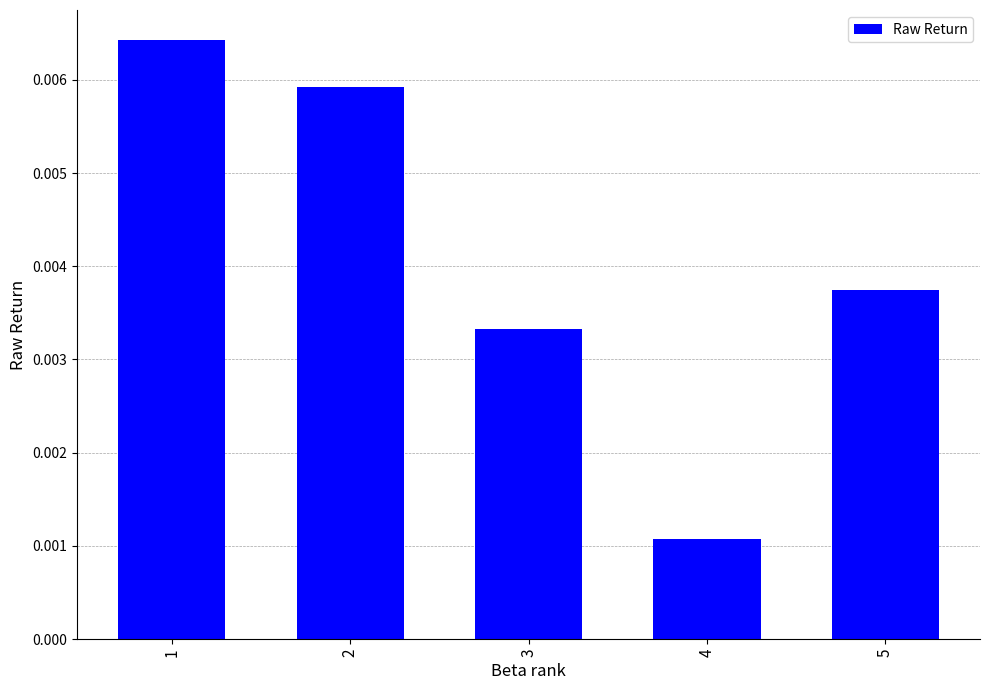

At which label is the value closest to 0?

4